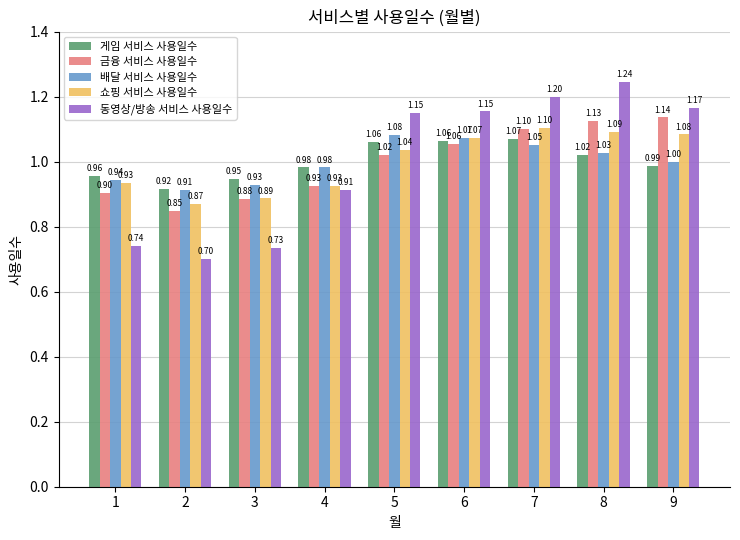

What is the greatest value displayed?

1.2